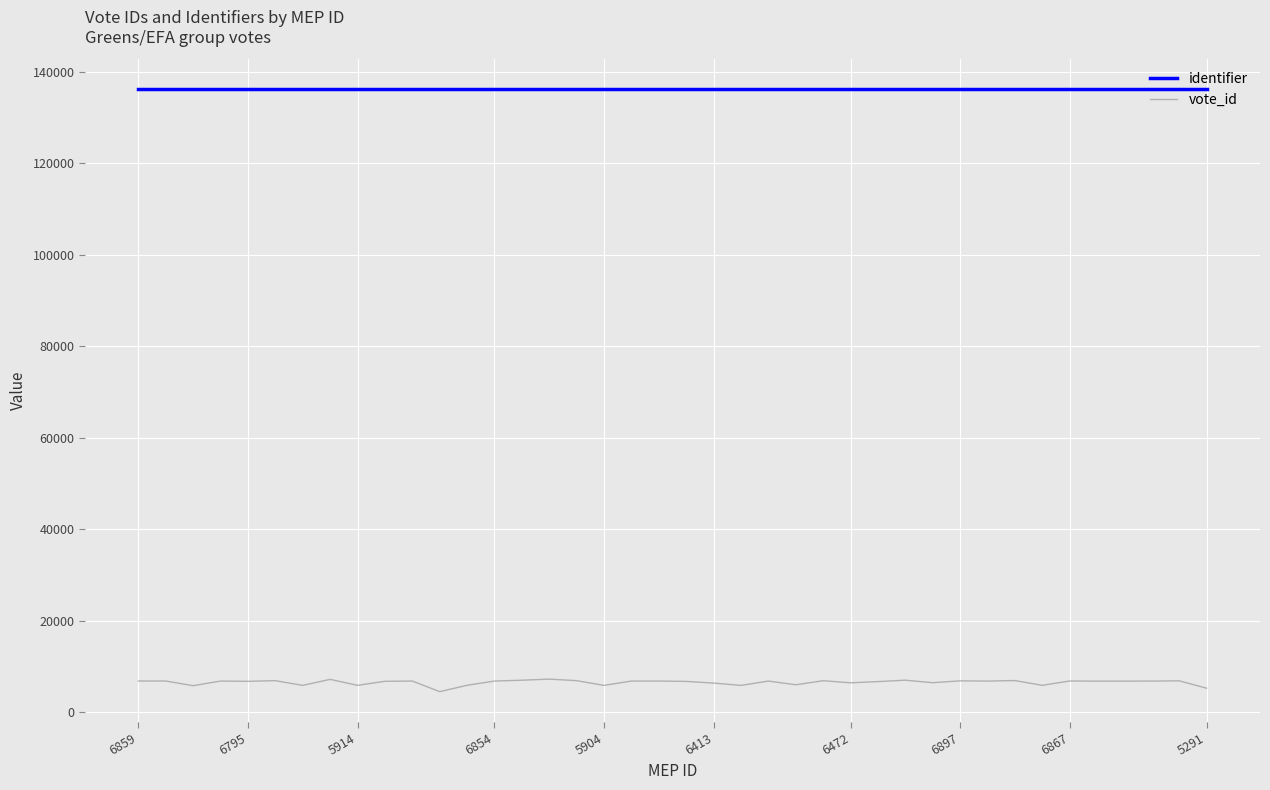

Which series has the largest total across all categories?

identifier